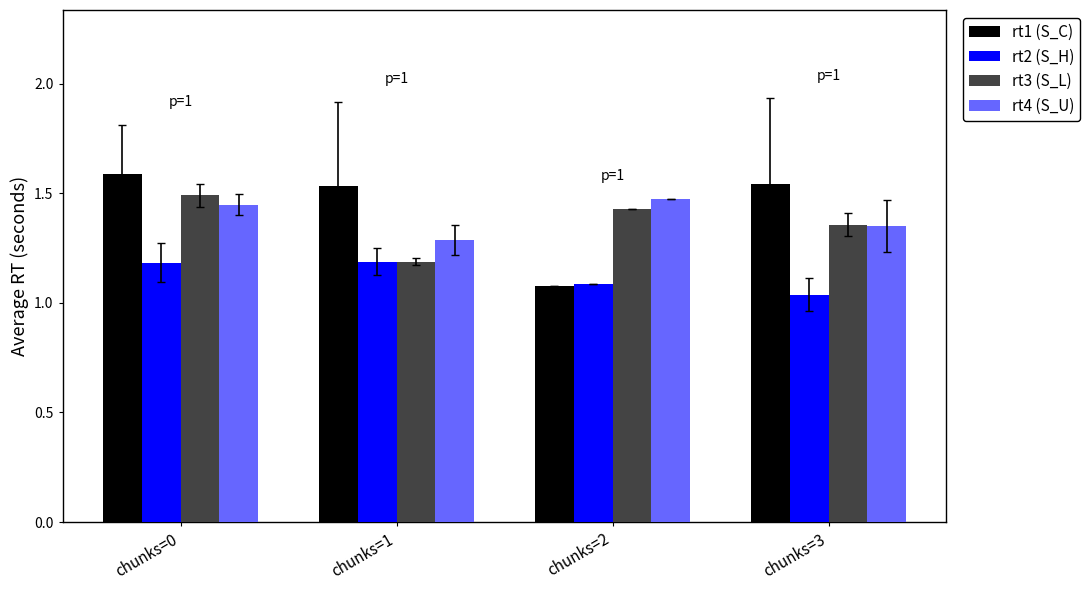

What is the difference between the second highest and minimum values in the rt1 (S_C) series?

0.5